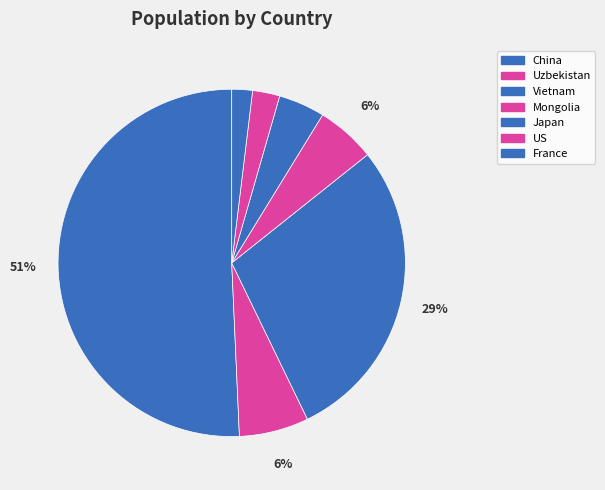

Which category accounts for the majority?

China